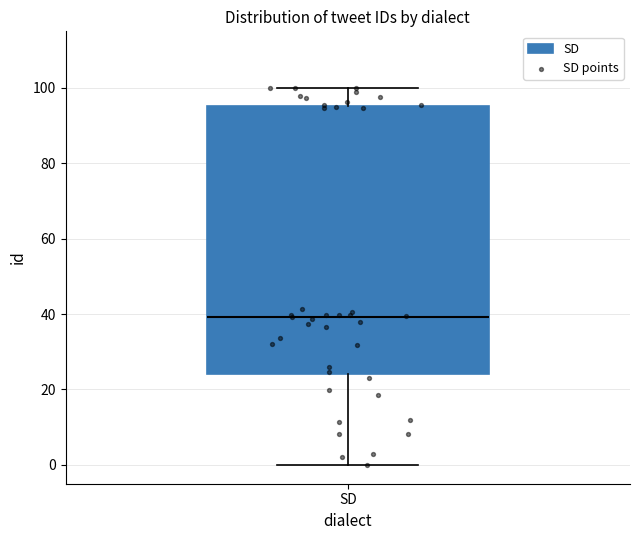

Read this box plot against the y-axis: the position of the median line, the range covered by the box, and the ends of both whiskers. The values are not printed on the chart, so give them approximately, as read against the axis.

median 40, box 24 to 96, whiskers 0 to 100